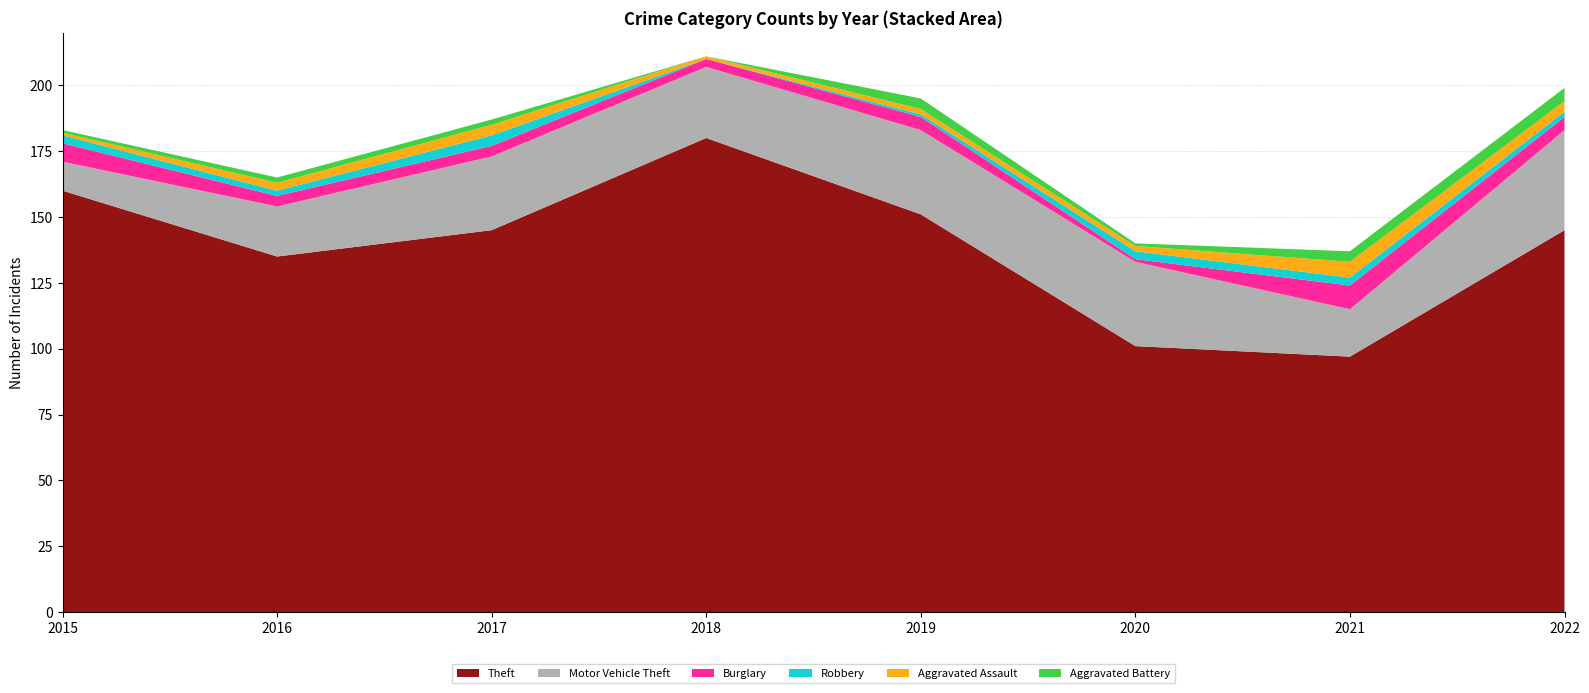

Reading left to right, list all the values displayed in this chart.

Theft: 160	135	145	180	151	101	97	145
Motor Vehicle Theft: 11	19	28	27	32	32	18	38
Burglary: 7	4	4	3	5	1	9	5
Robbery: 3	2	4	0	1	3	3	2
Aggravated Assault: 1	3	4	1	2	2	6	4
Aggravated Battery: 1	2	2	0	4	1	4	5